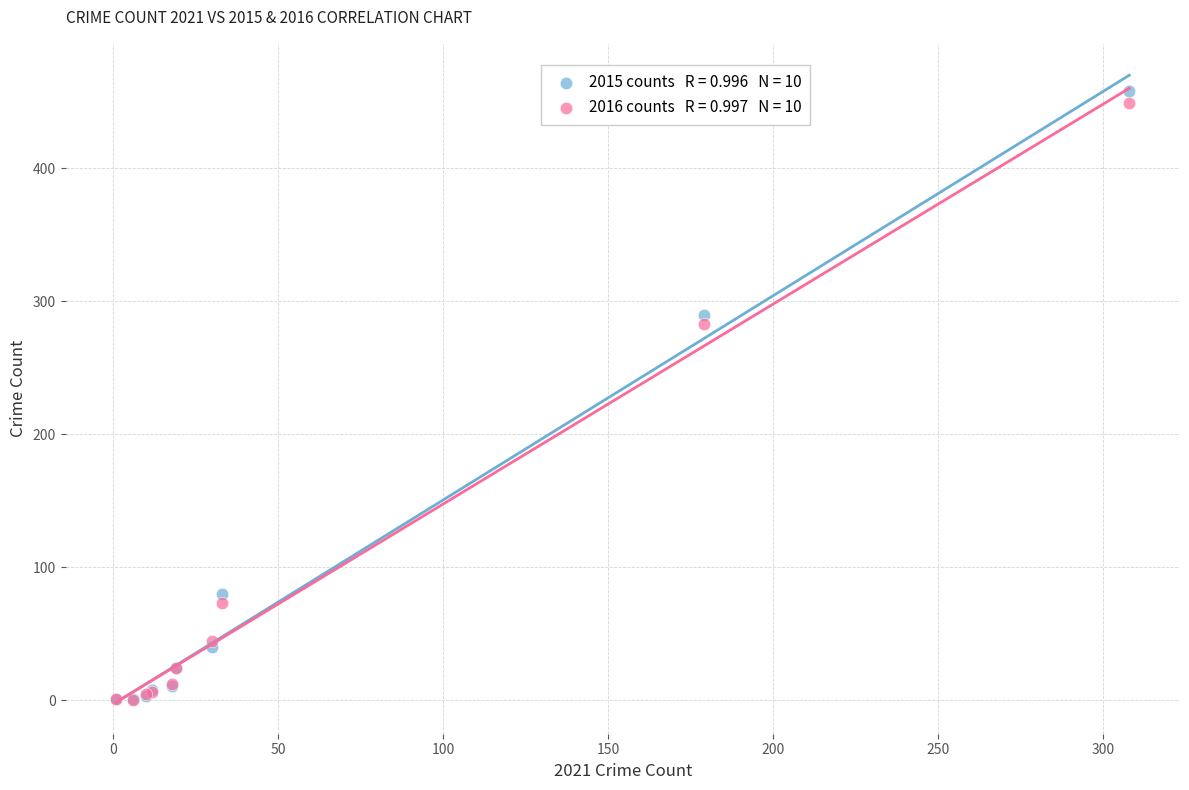

Across all series, what Y value is closest to 229?

283